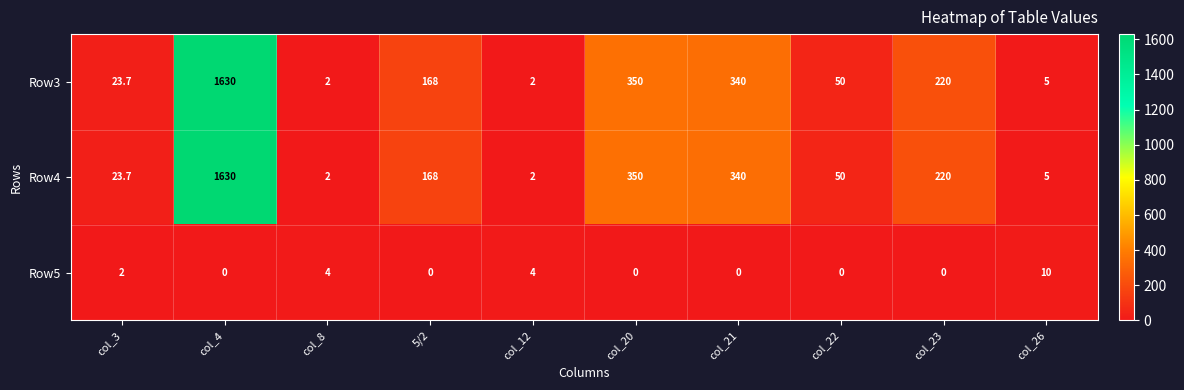

The value of Row5 at col_4 is 0.0. True or false?

True